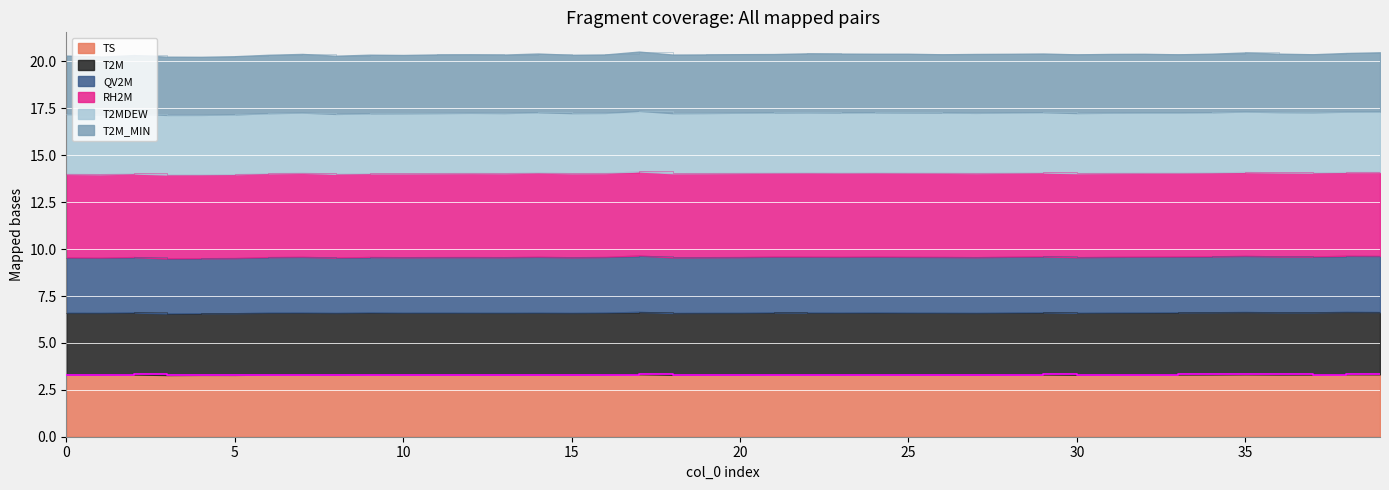

What is the sum of all TS values?

132.4